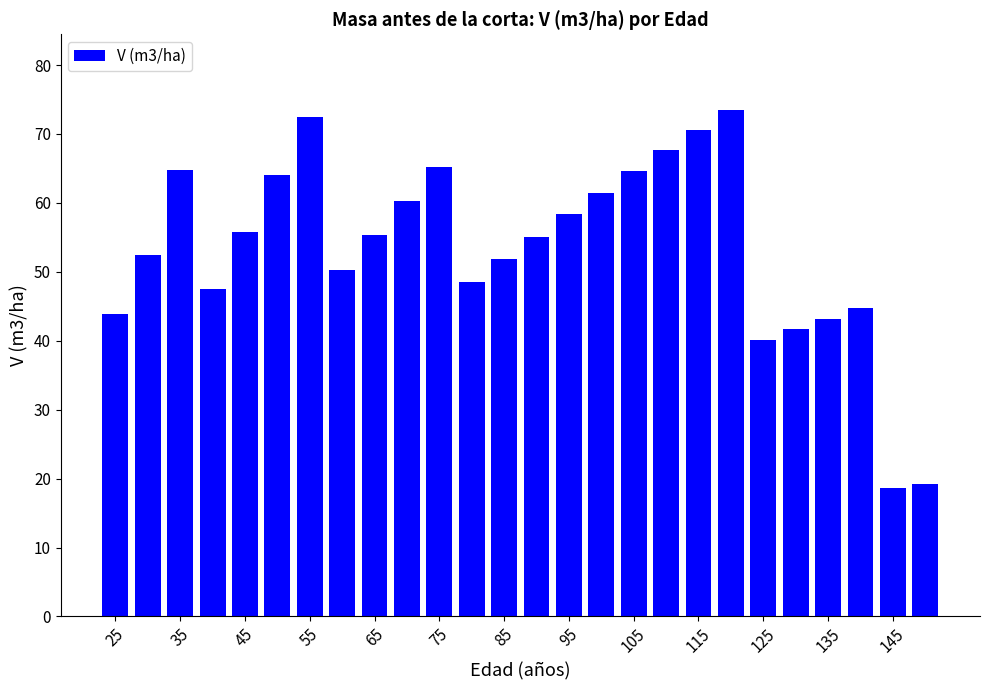

What is the value of the 6th bar from the left?

64.1